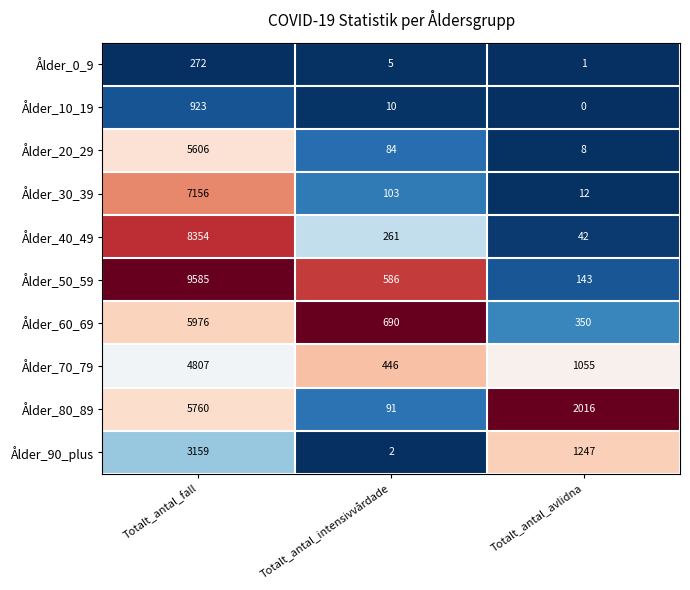

Rank the series by their maximum value, from highest to lowest.

Ålder_50_59, Ålder_40_49, Ålder_30_39, Ålder_60_69, Ålder_80_89, Ålder_20_29, Ålder_70_79, Ålder_90_plus, Ålder_10_19, Ålder_0_9